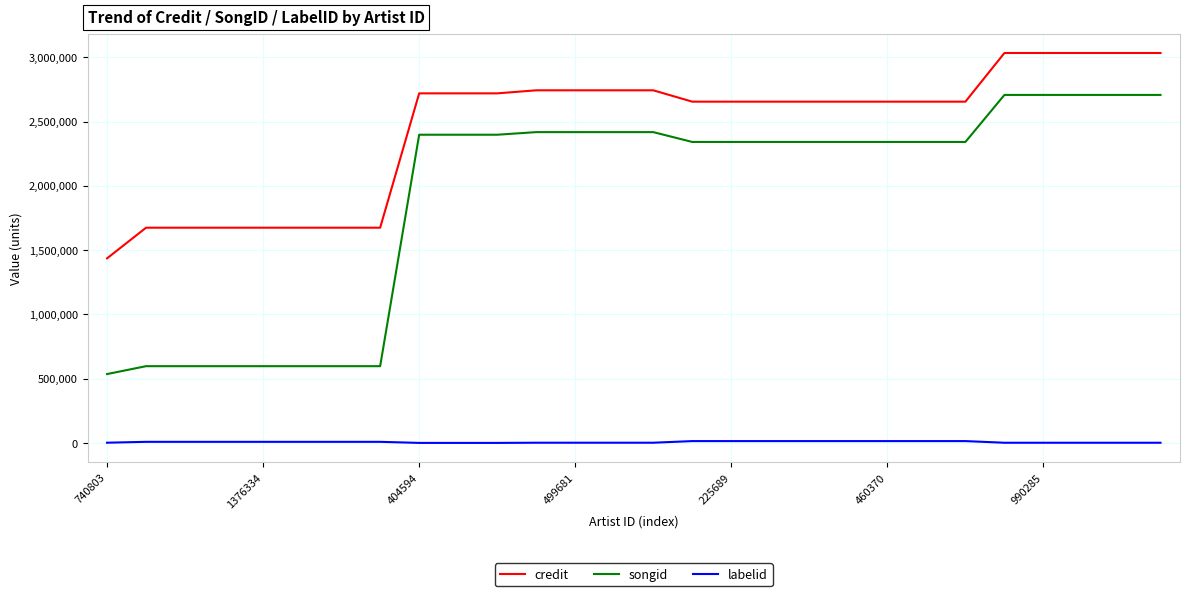

What is the difference between the maximum and minimum values in the credit series?

1597710